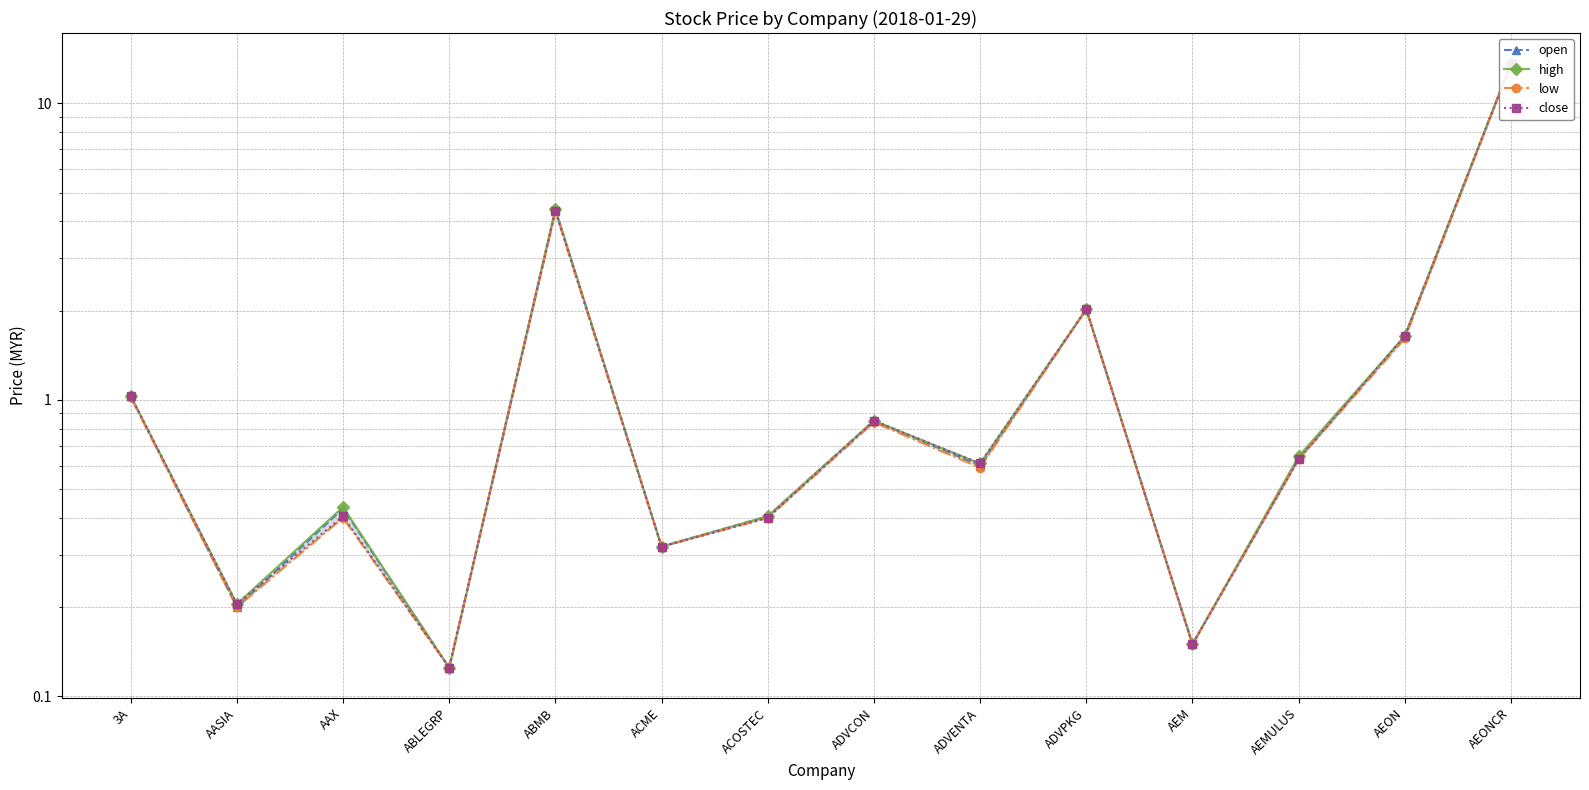

True or false: high and low intersect in this chart.

False